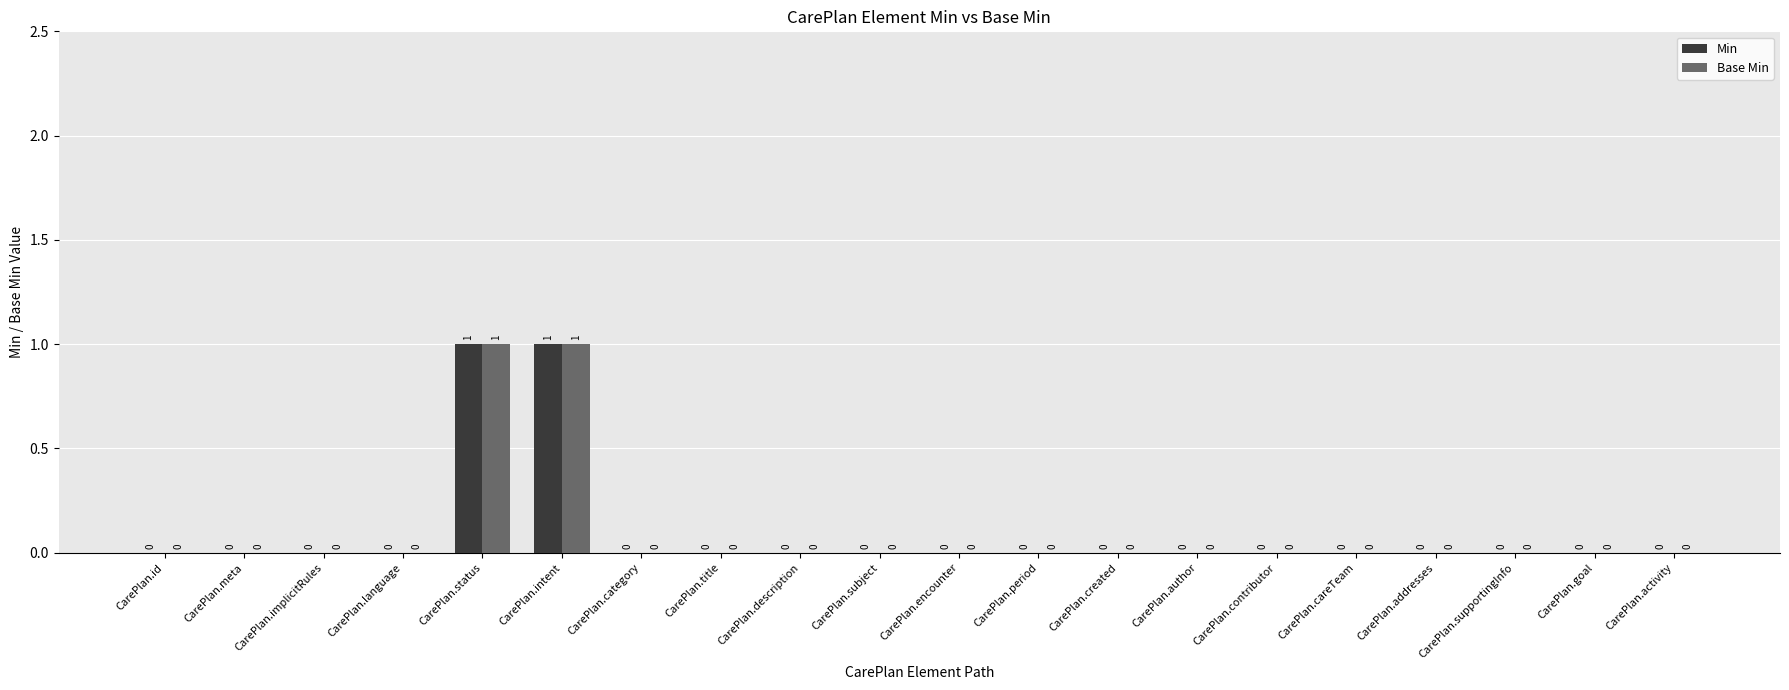

True or false: Min has a value of 0 at CarePlan.intent.

False